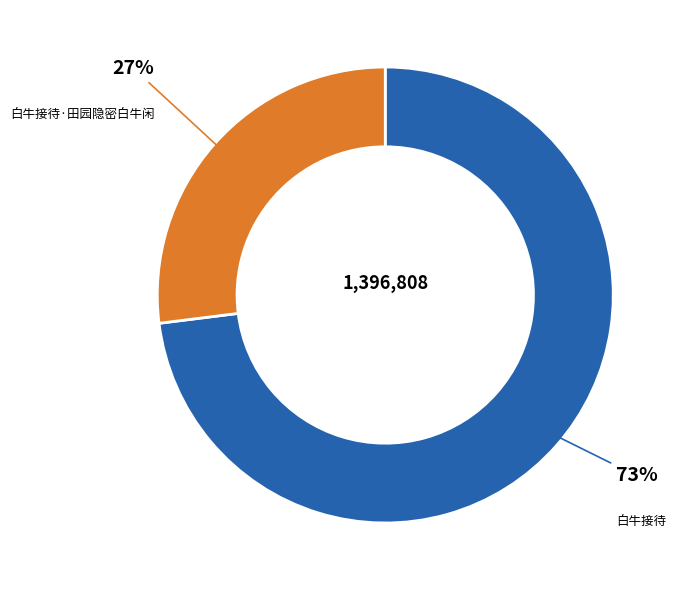

How many segments does this pie chart have?

2